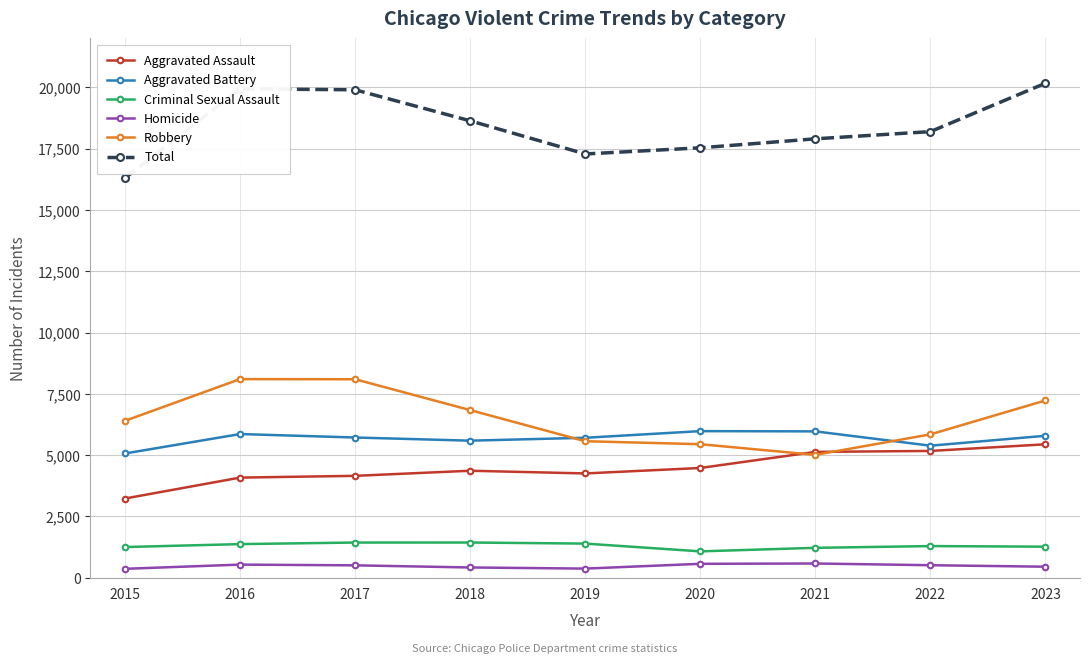

At 2020, list the series in order from largest to smallest.

Total, Aggravated Battery, Robbery, Aggravated Assault, Criminal Sexual Assault, Homicide